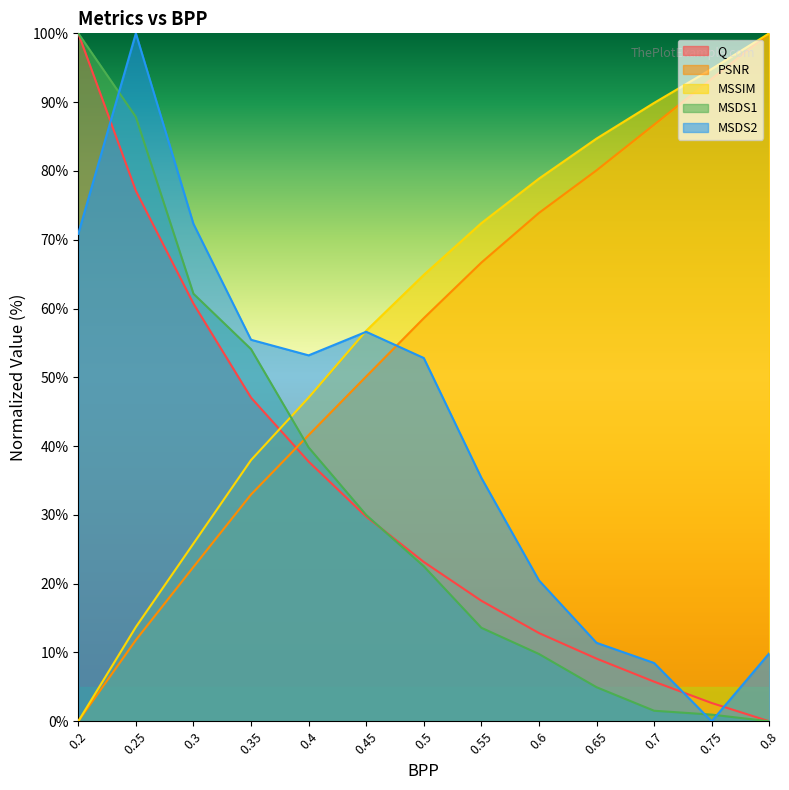

What are all the series names shown in the legend?

Q, PSNR, MSSIM, MSDS1, MSDS2